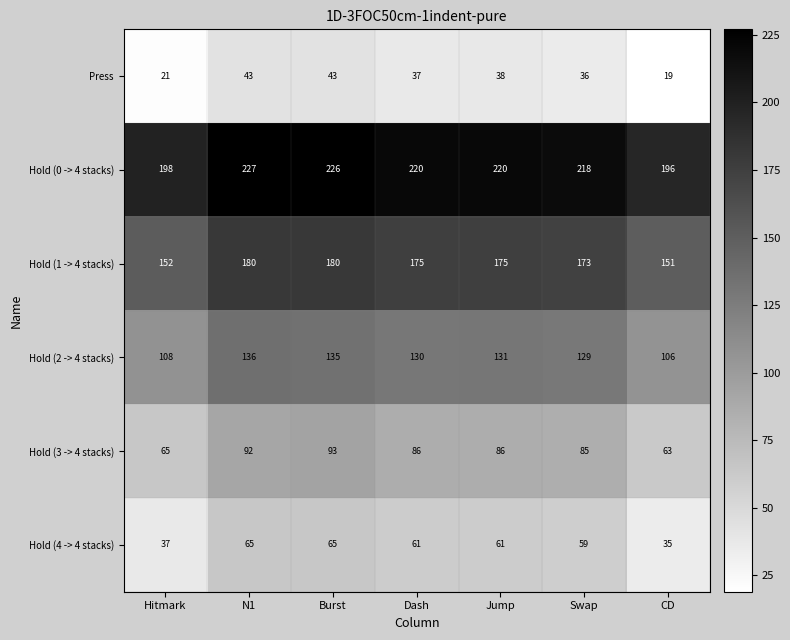

What is the total value across all series at Jump?

711